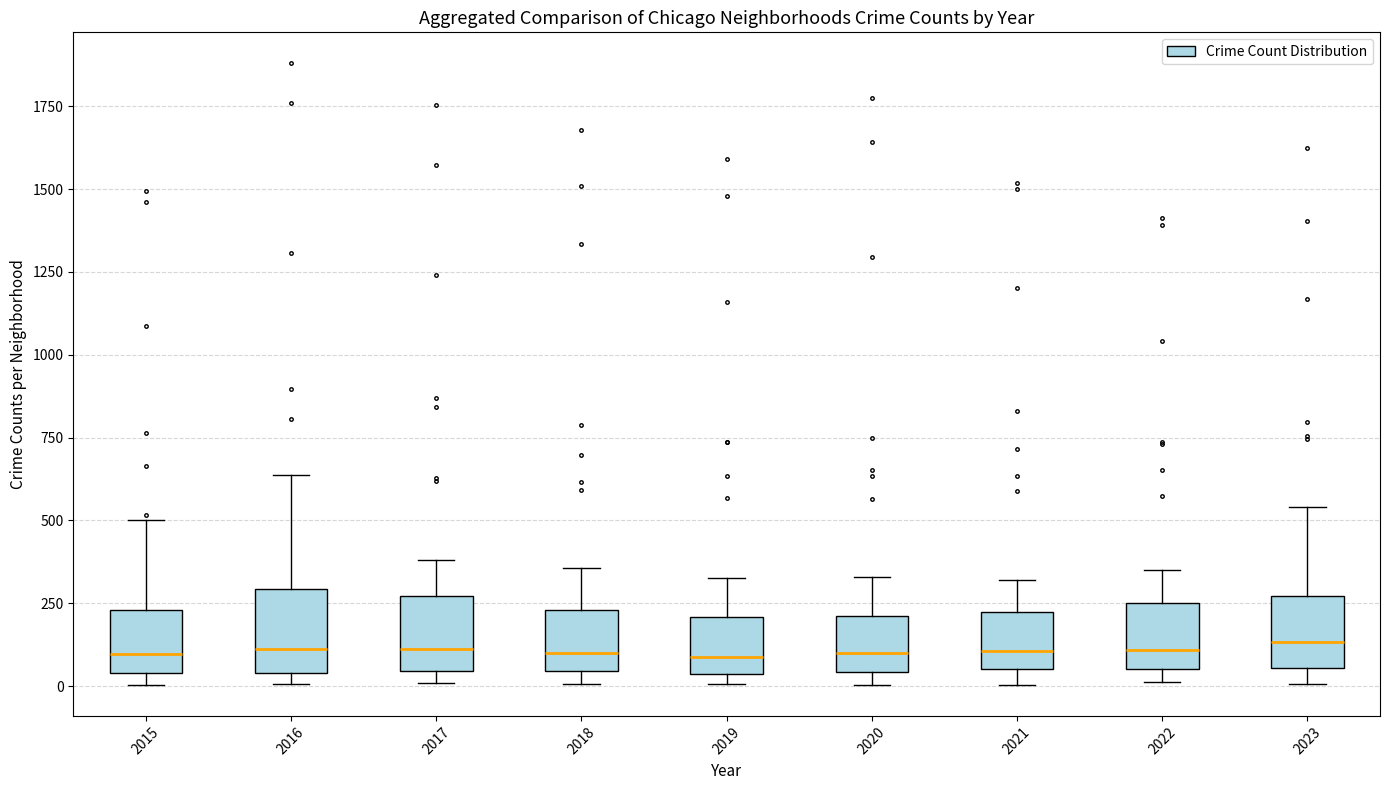

Reading left to right, read every box against the y-axis: the position of its median line, the range the box covers, and the ends of its whiskers. The values are not printed on the chart, so give them approximately, as read against the axis.

2015: median 100, box 50 to 250, whiskers 0 to 500
2016: median 100, box 50 to 300, whiskers 0 to 650
2017: median 100, box 50 to 250, whiskers 0 to 400
2018: median 100, box 50 to 250, whiskers 0 to 350
2019: median 100, box 50 to 200, whiskers 0 to 350
2020: median 100, box 50 to 200, whiskers 0 to 350
2021: median 100, box 50 to 200, whiskers 0 to 300
2022: median 100, box 50 to 250, whiskers 0 to 350
2023: median 150, box 50 to 250, whiskers 0 to 550